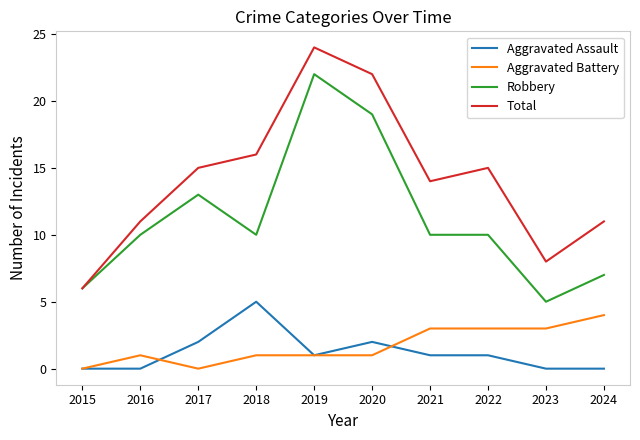

At which category is the sum across all series the highest?

2019